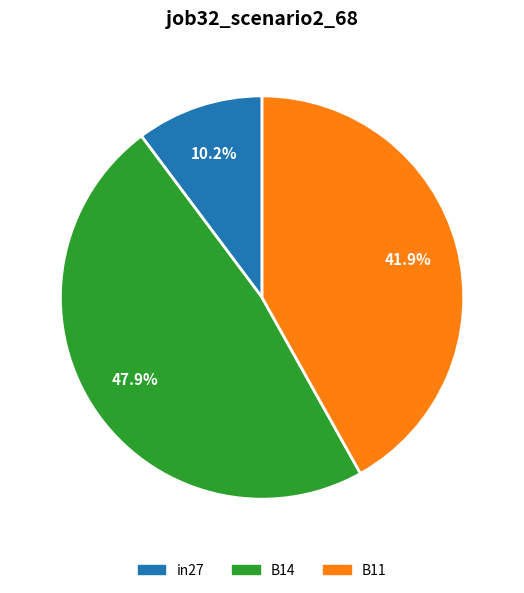

Which slice is the smallest?

in27